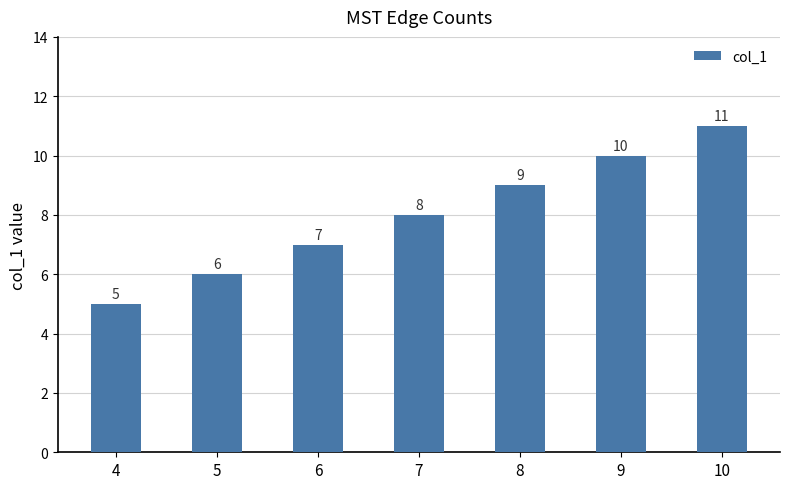

Which category has the lowest value across all series?

4